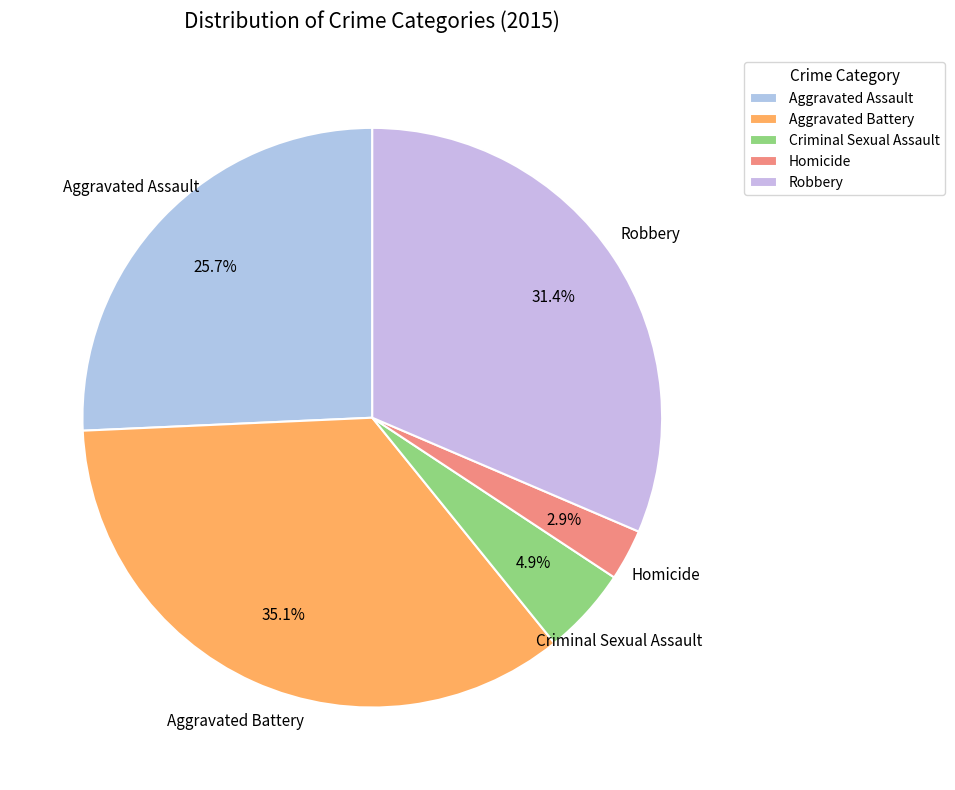

Is the sum of Homicide and Aggravated Assault greater than half?

No